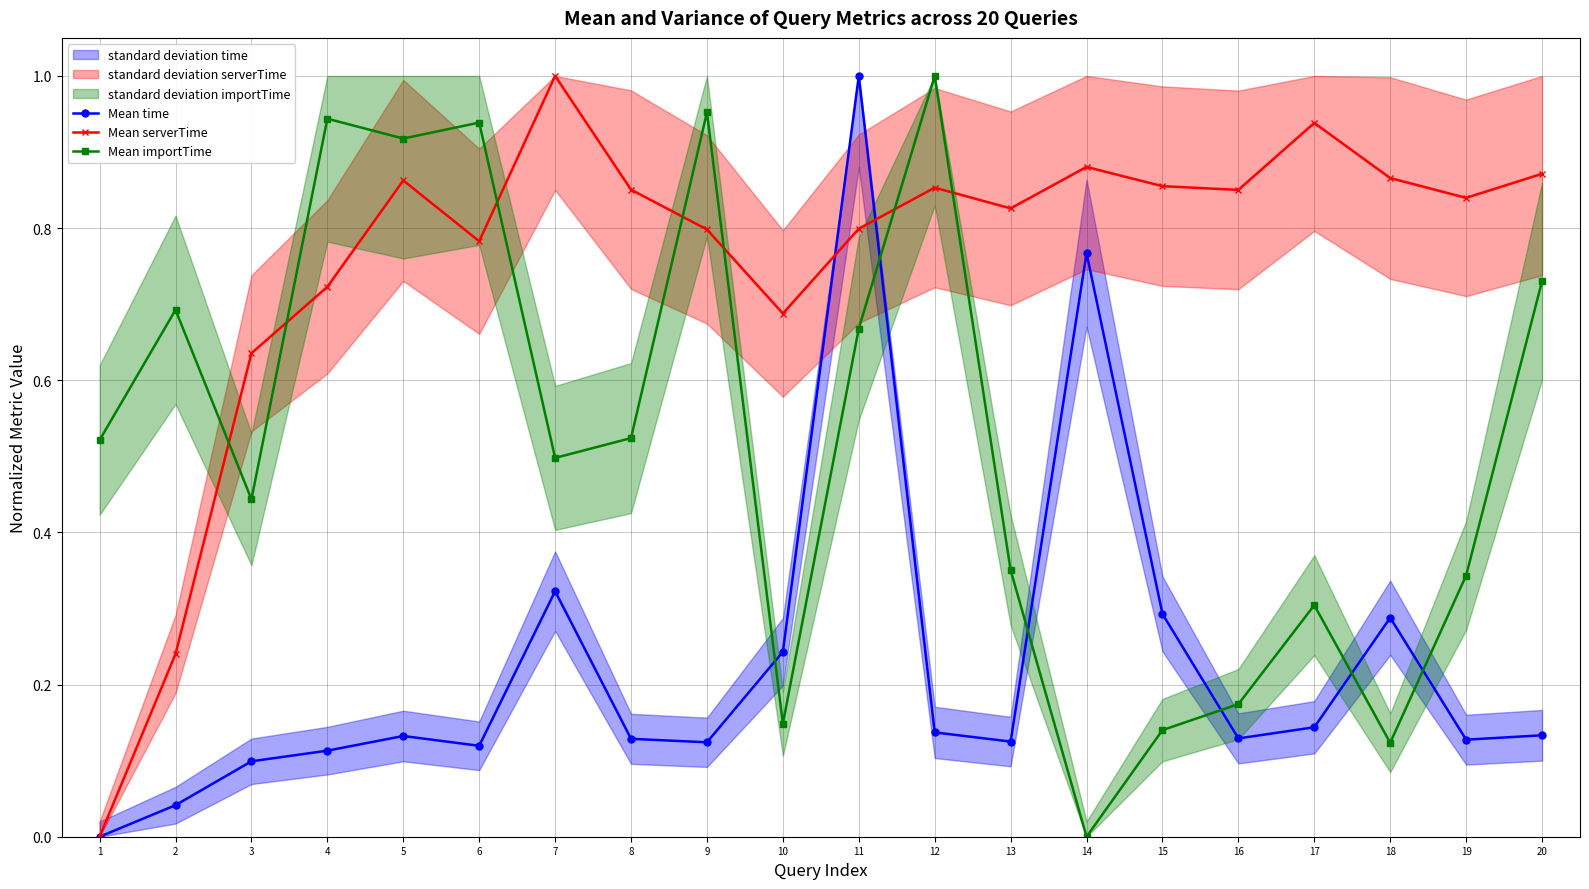

How many lines are shown in the chart?

3